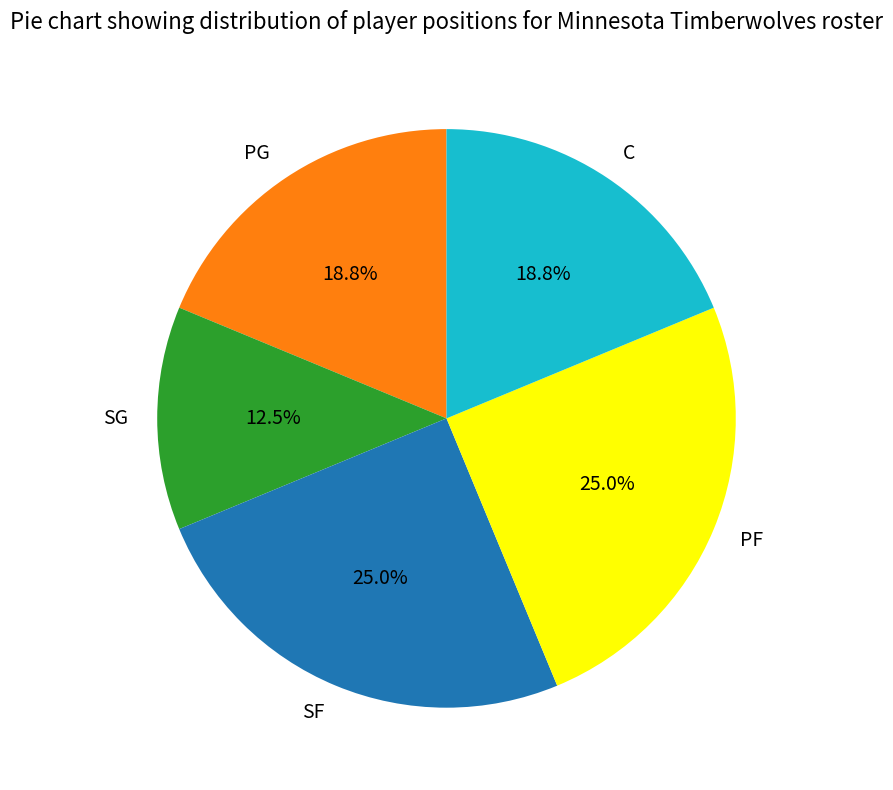

Between SG and PF, which is larger?

PF